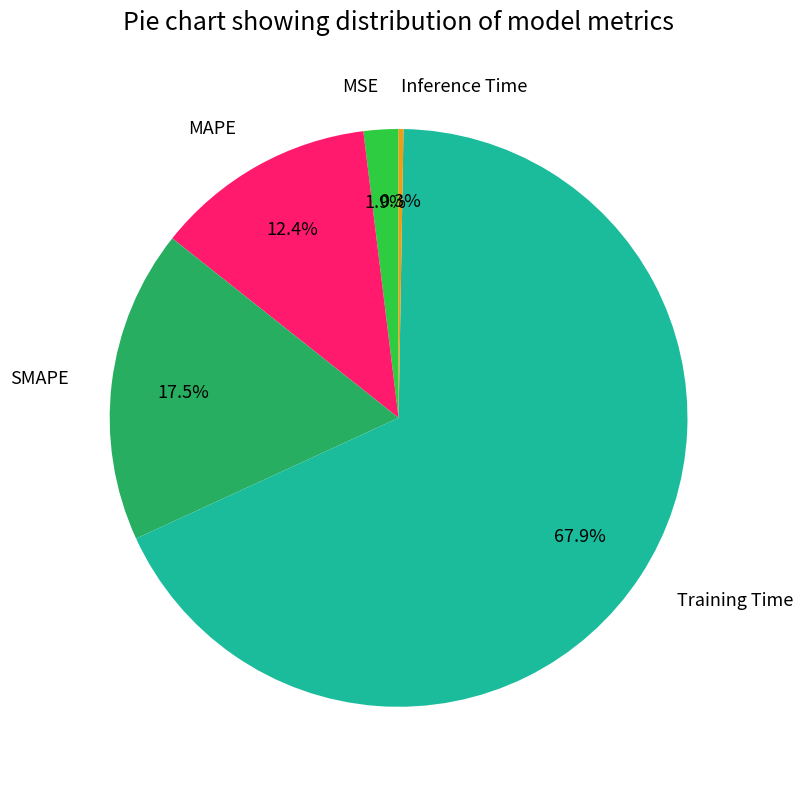

Is there any slice that represents more than half of the pie?

Yes